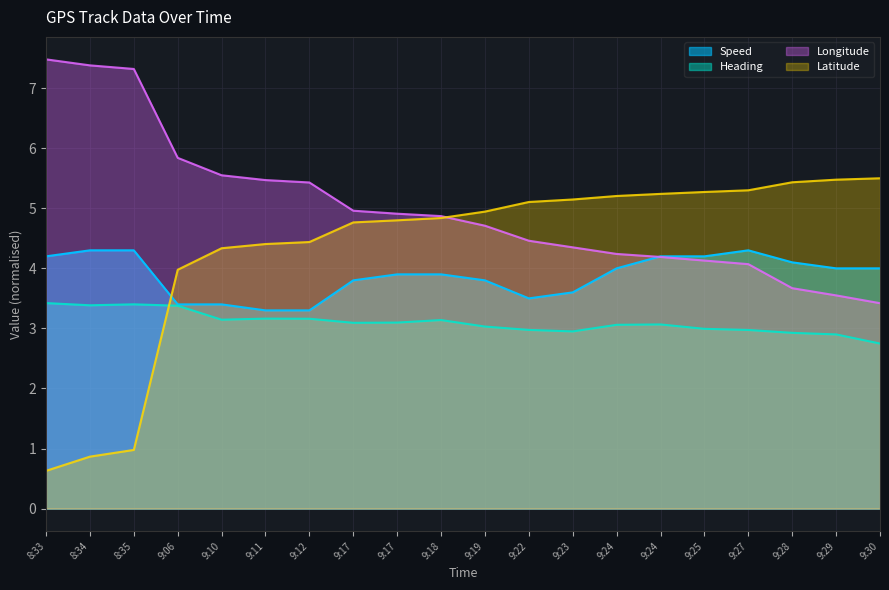

What is the sum of the Speed values at 9:18 and 9:24?

7.9